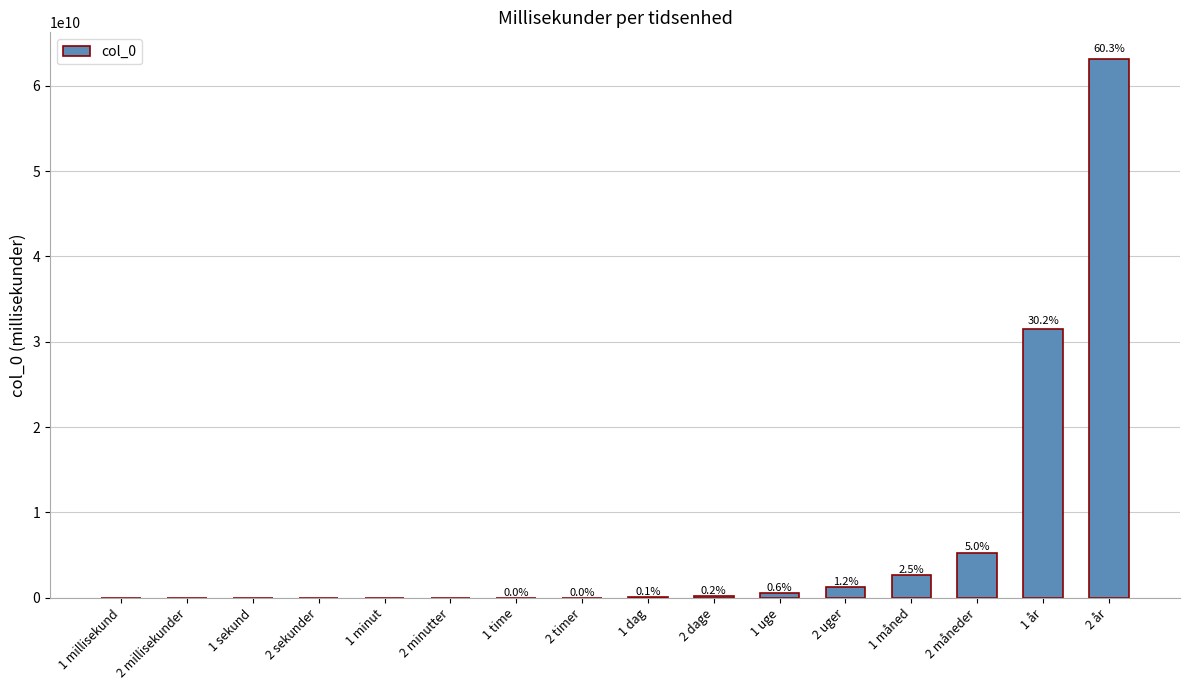

Are the bars horizontal?

No